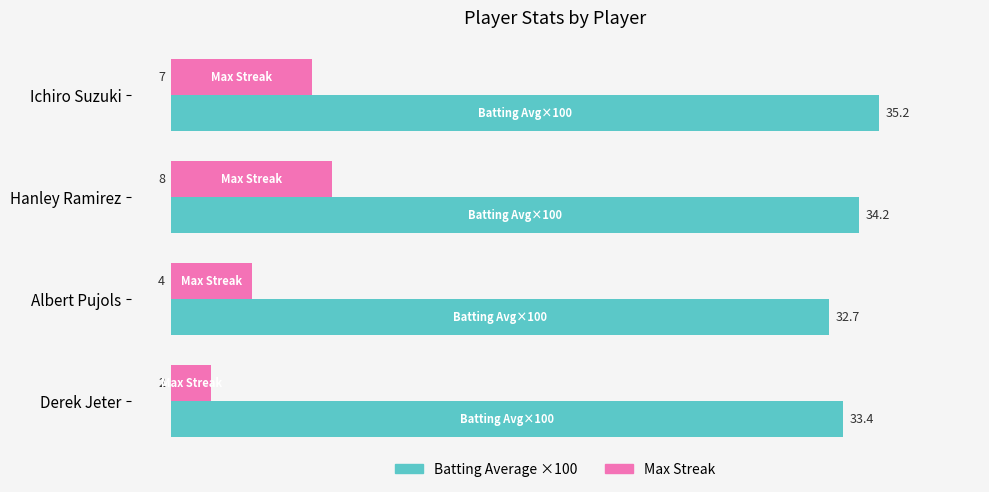

What is the maximum value shown in the chart?

35.2